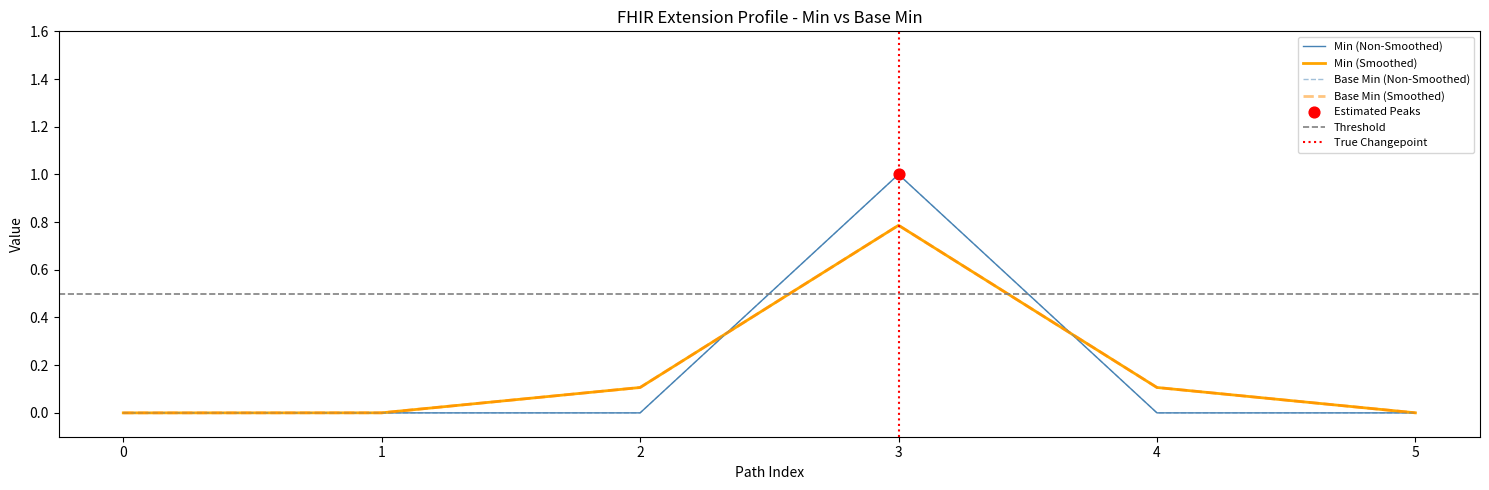

Which series has the largest Y range (max minus min)?

Min